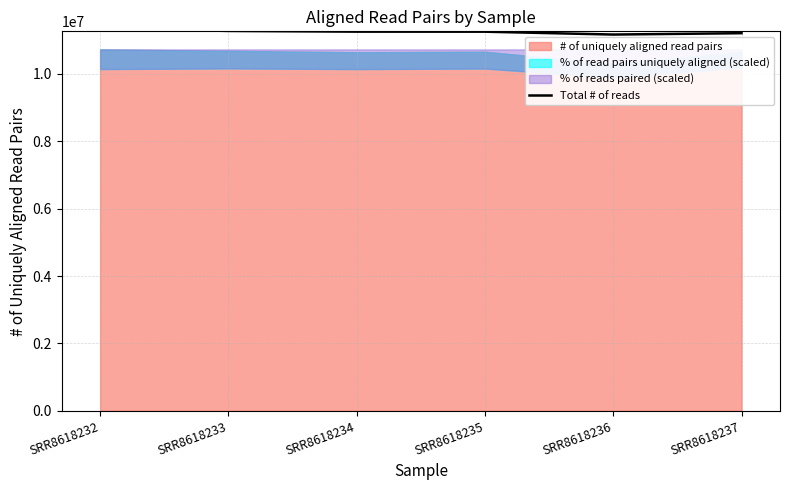

Count the values in the range 11204866 to 11271865.

4